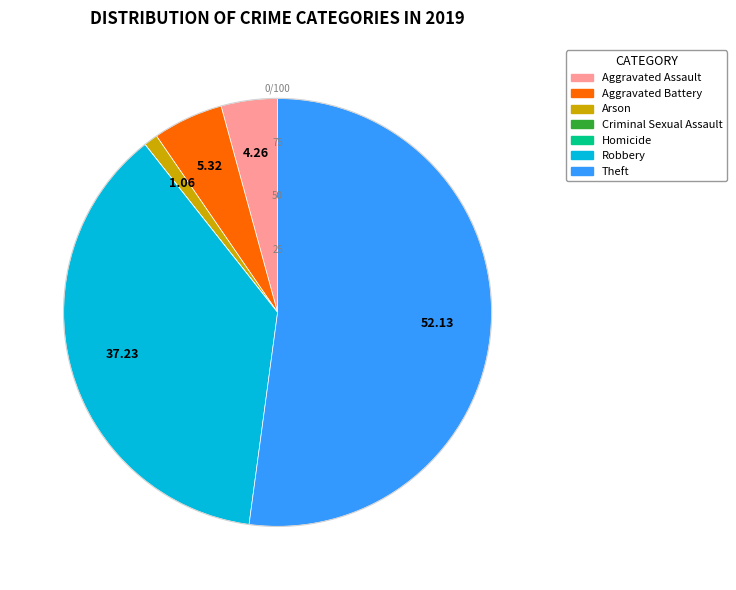

Is there any slice that represents more than half of the pie?

Yes